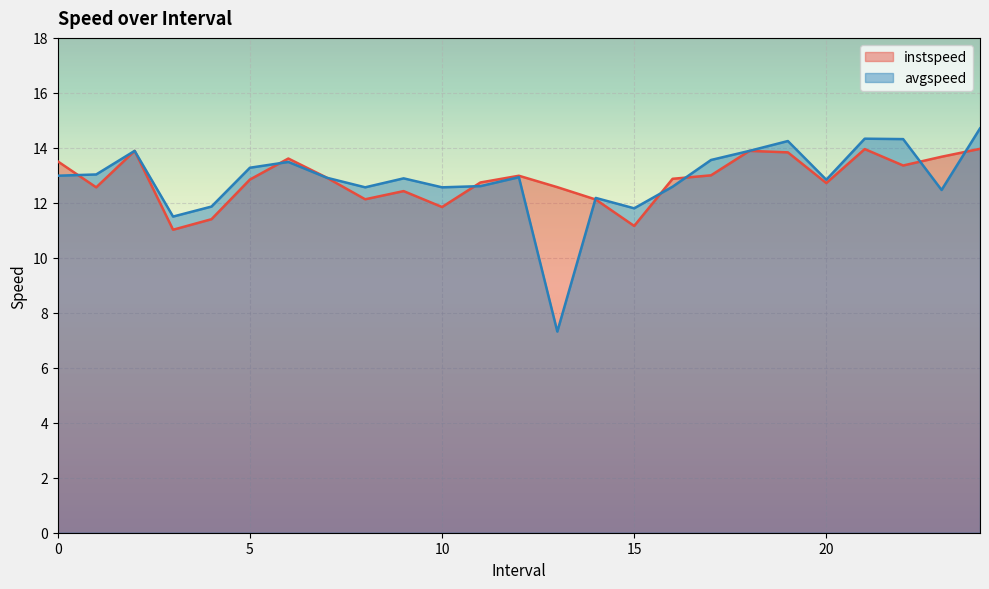

Rank the categories by instspeed value from lowest to highest.

3.0, 15.0, 4.0, 10.0, 14.0, 8.0, 9.0, 1.0, 13.0, 20.0, 11.0, 5.0, 16.0, 7.0, 12.0, 17.0, 22.0, 0.0, 6.0, 23.0, 19.0, 2.0, 18.0, 21.0, 24.0